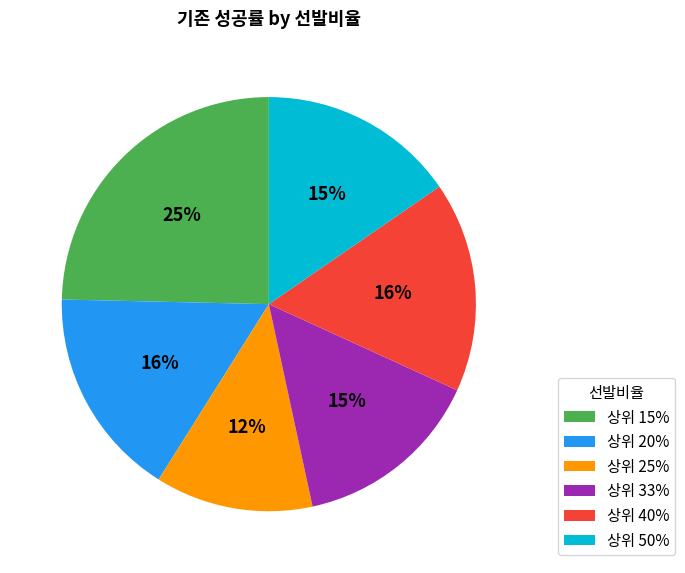

Is 상위 33% the majority of the pie?

No